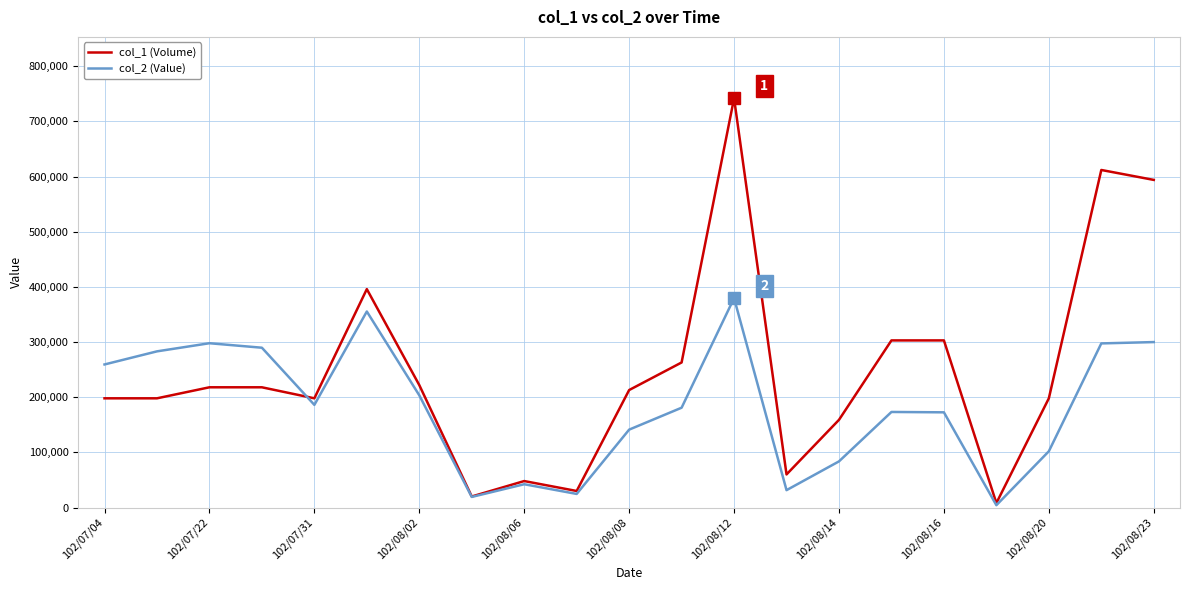

What are all the series names shown in the legend?

col_1 (Volume), col_2 (Value)